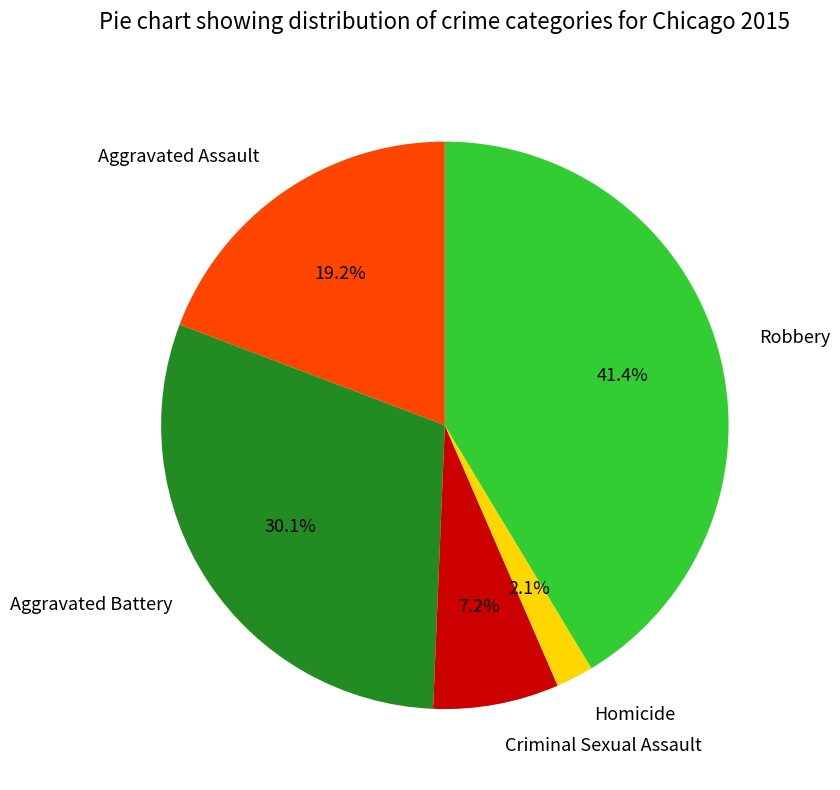

Is Robbery the majority of the pie?

No